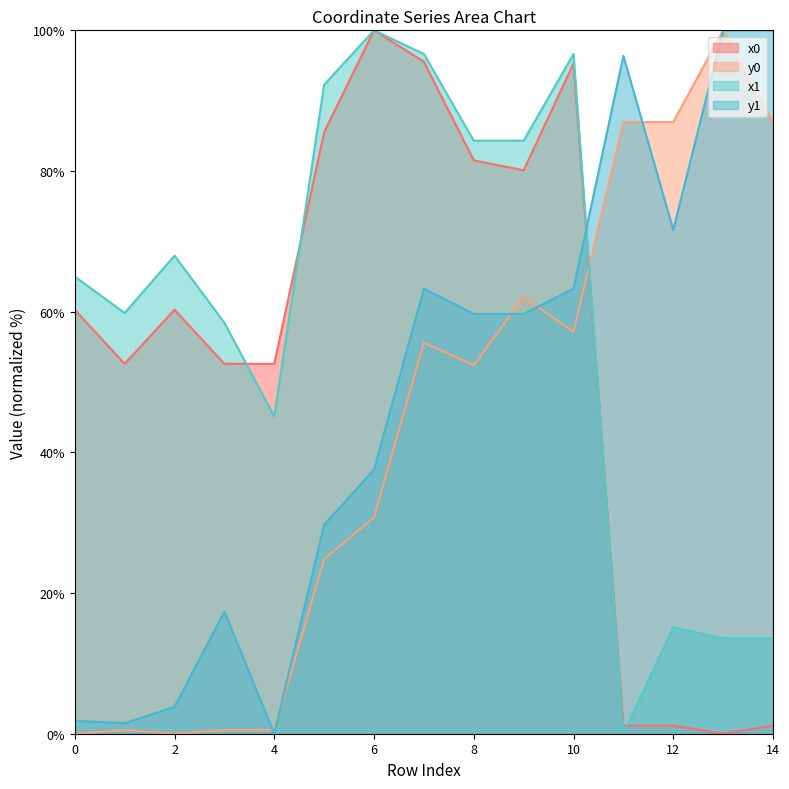

Is the value of y0 at 4 greater than the value of x0 at 7?

No